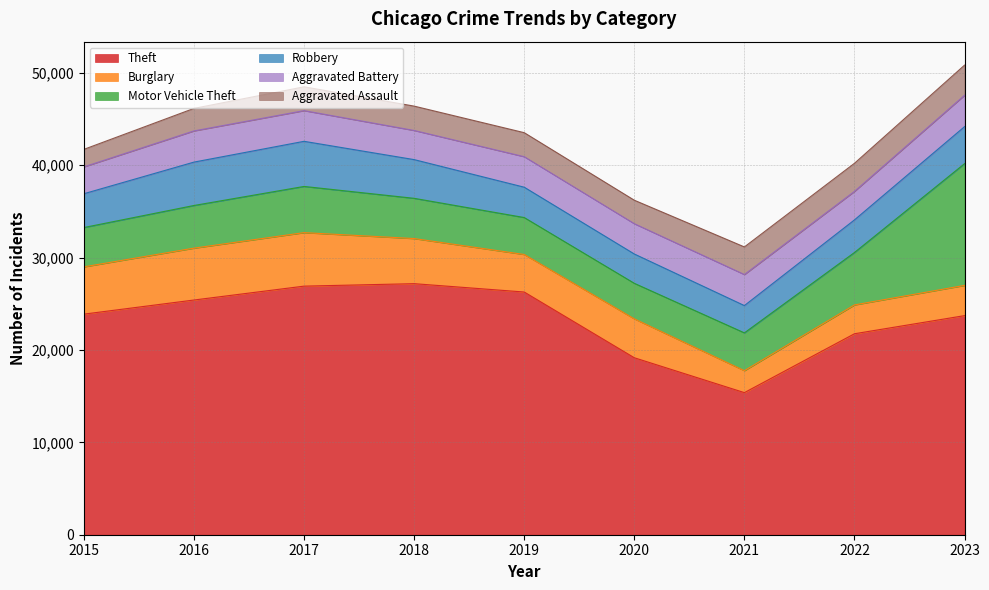

True or false: Theft has a value of 45293 at 2019.

False